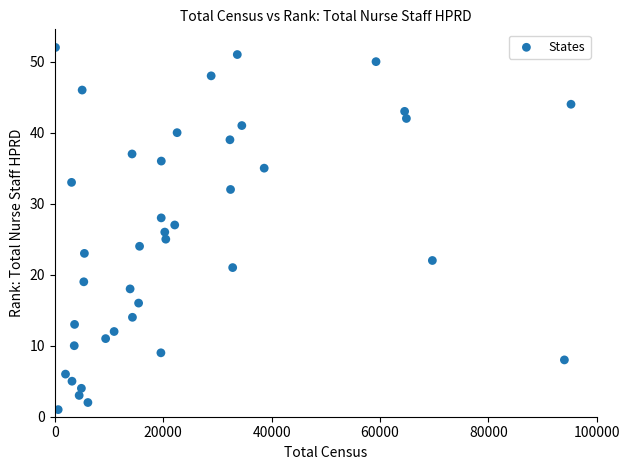

What is the range of Y values (max minus min)?

51